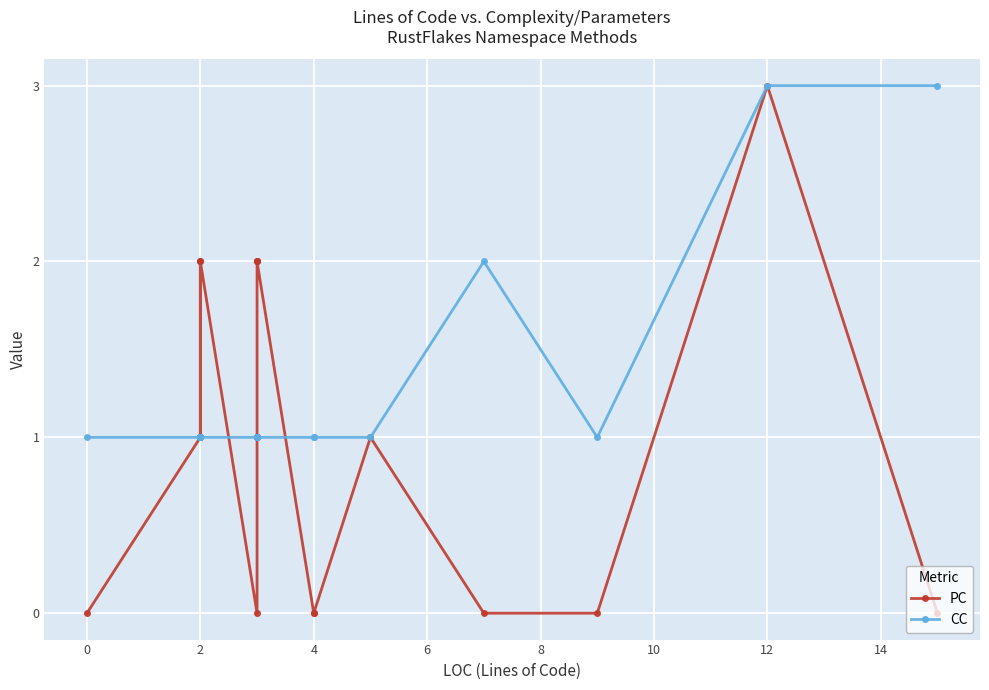

Rank the series by their maximum value, from lowest to highest.

PC, CC